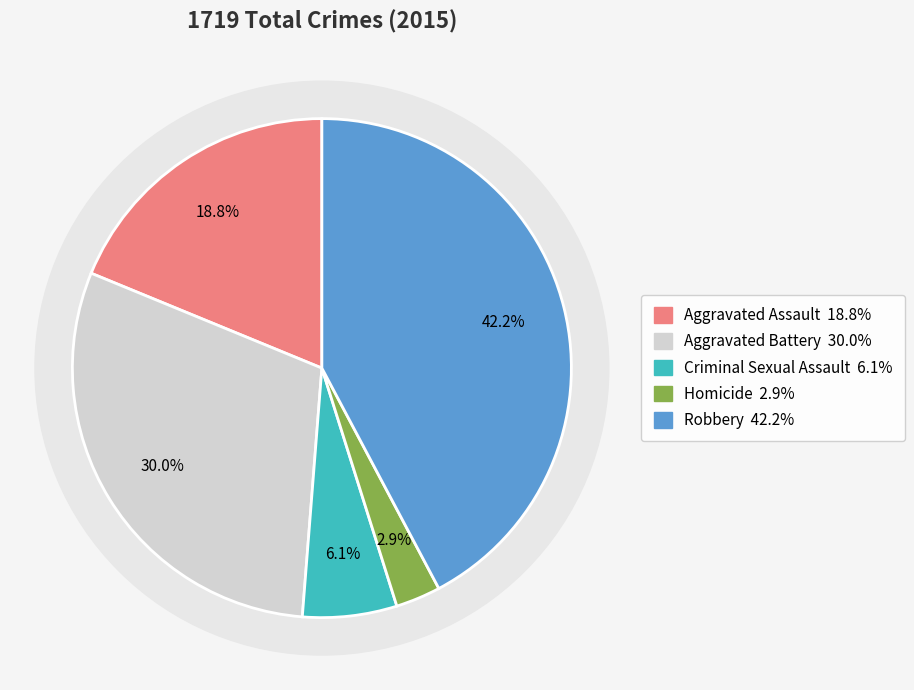

Which category has the smallest portion of the pie?

Homicide